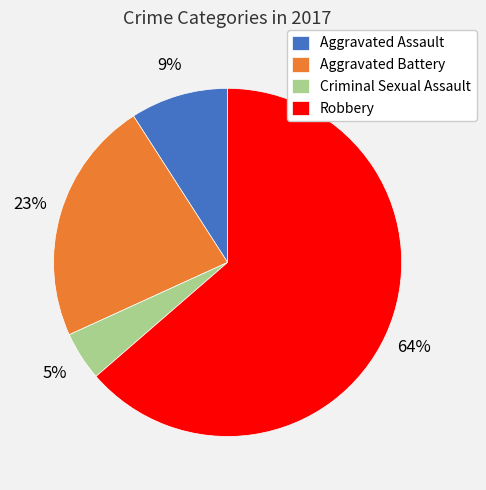

Which slice is the largest?

Robbery